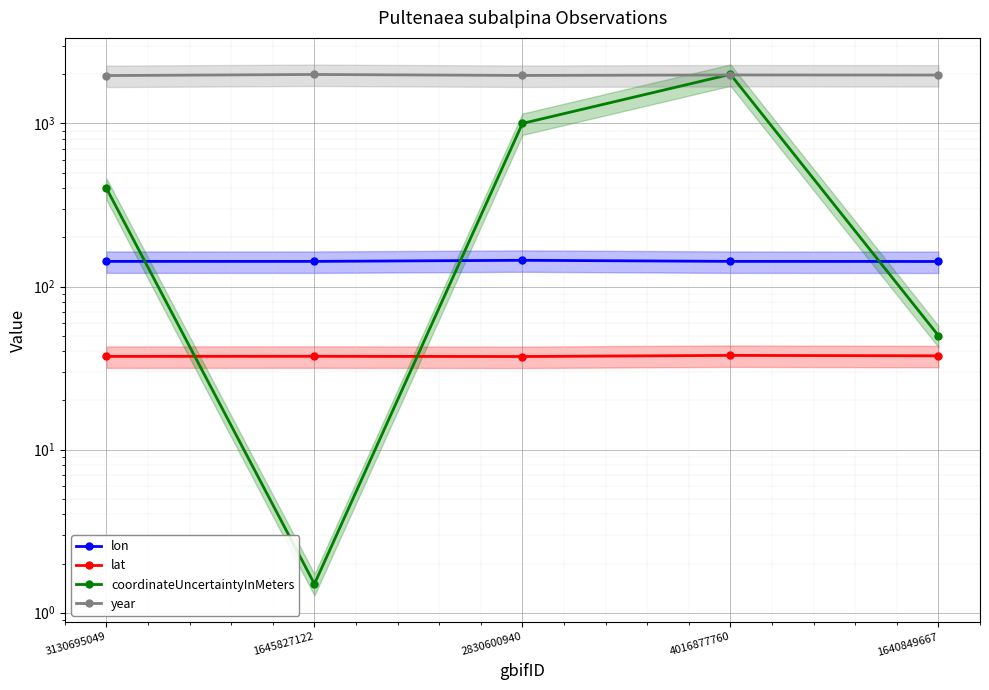

What is the smallest value displayed?

1.5